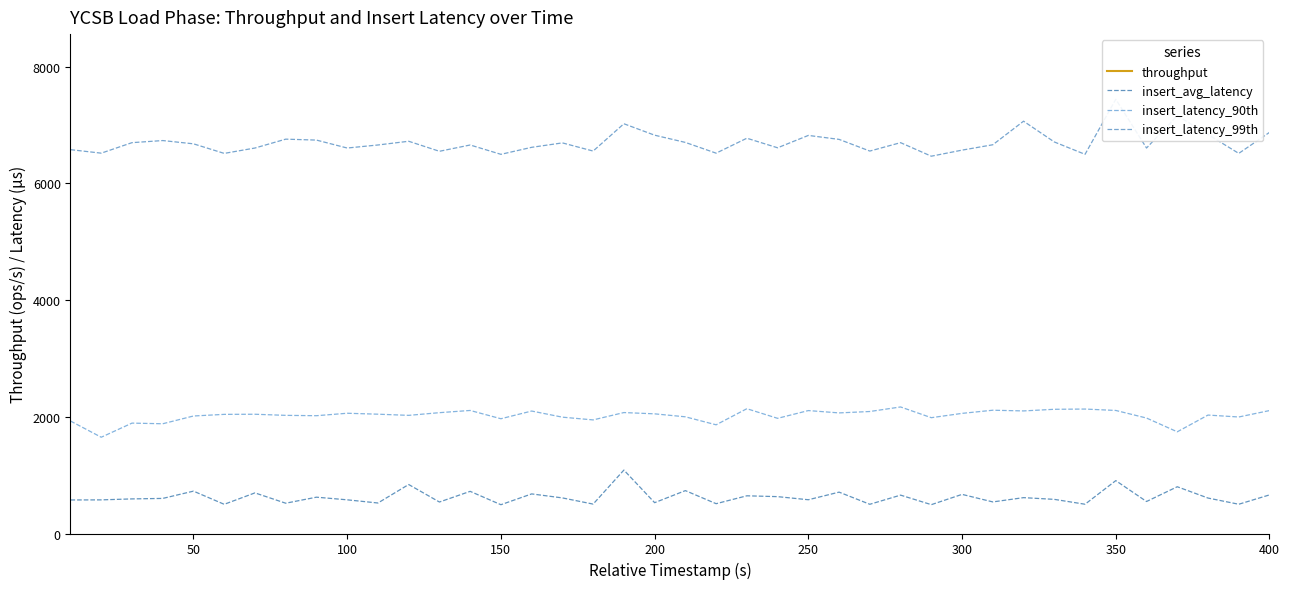

How many values in the insert_latency_99th series exceed 6679?

19